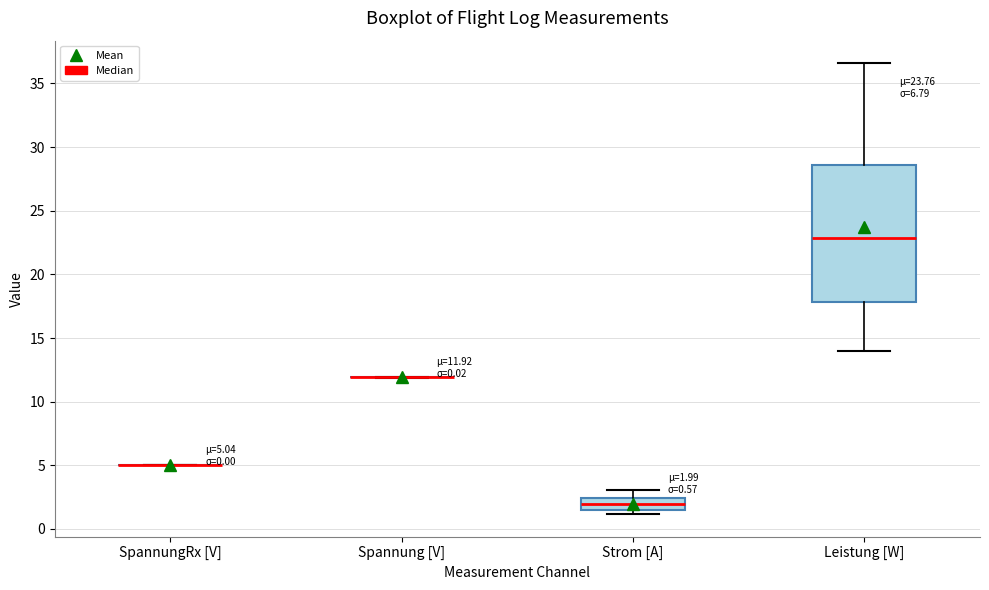

Which box is the tallest, from its lower edge to its upper edge?

Leistung [W]